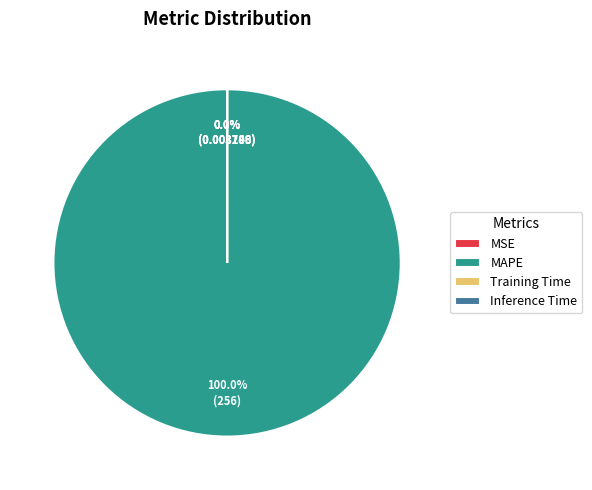

True or false: MAPE accounts for 100% of the total.

True